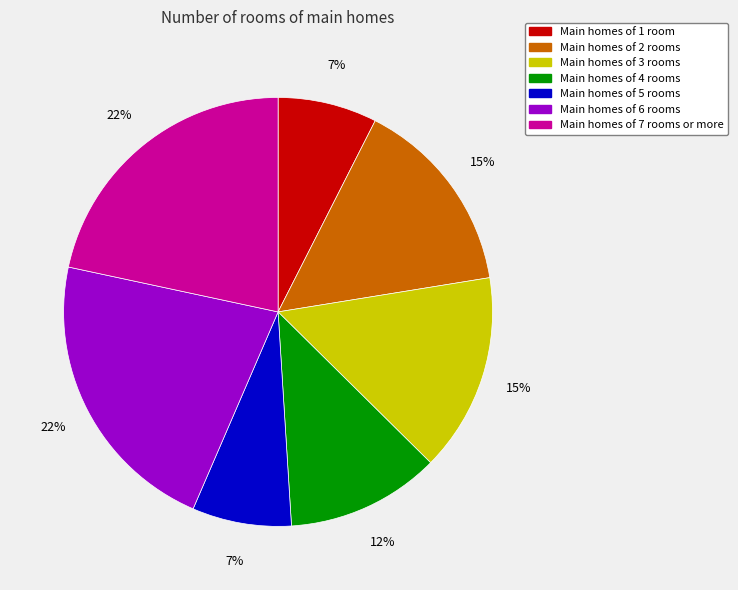

Does any single category account for the majority?

No